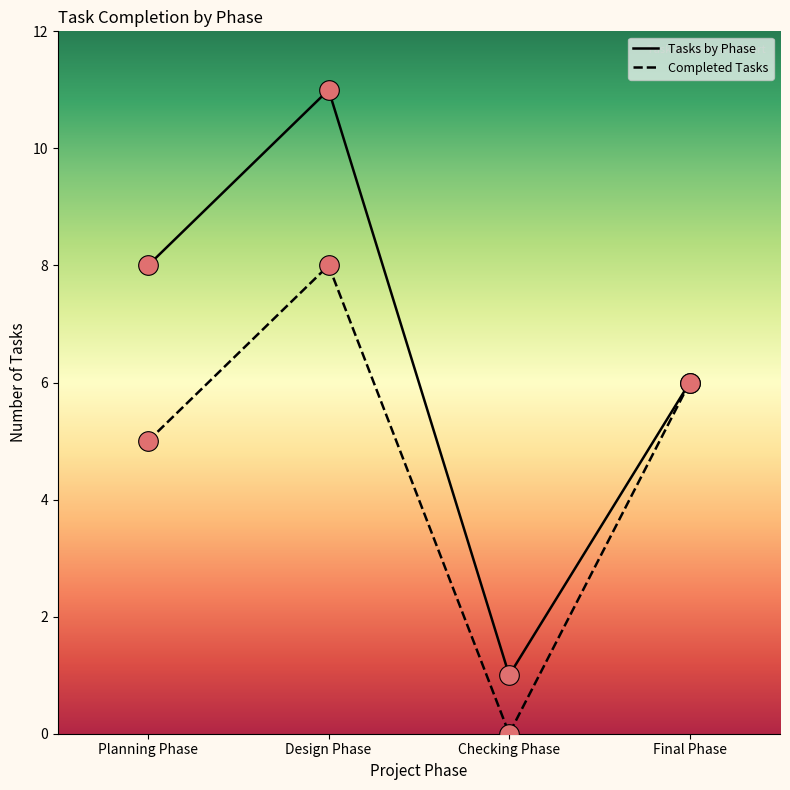

Which series has the largest total across all categories?

Tasks by Phase